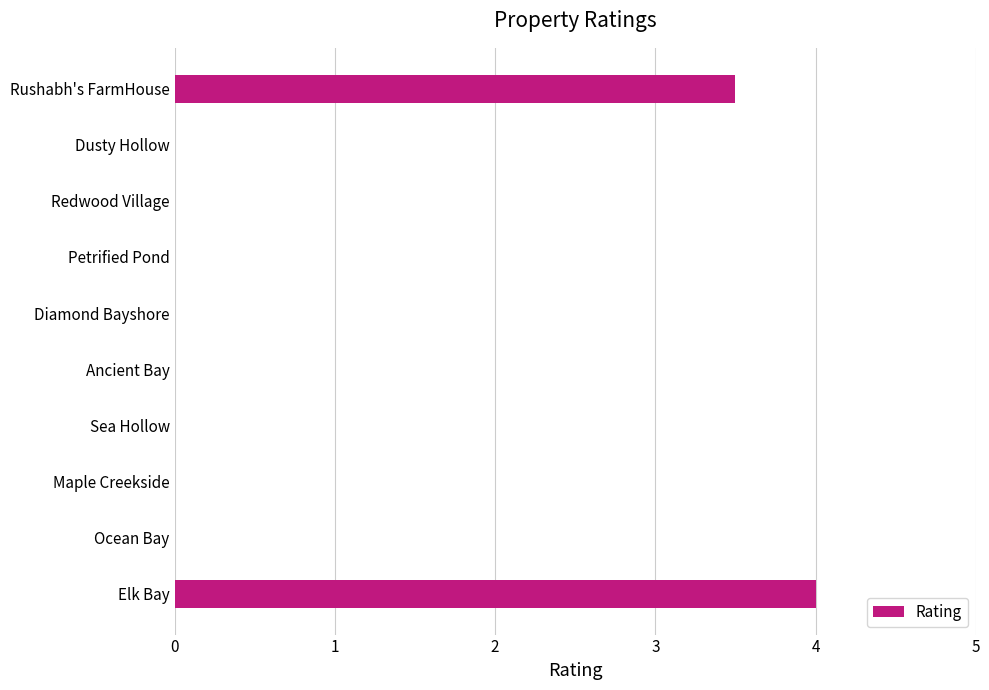

Count the number of data series in this chart.

1